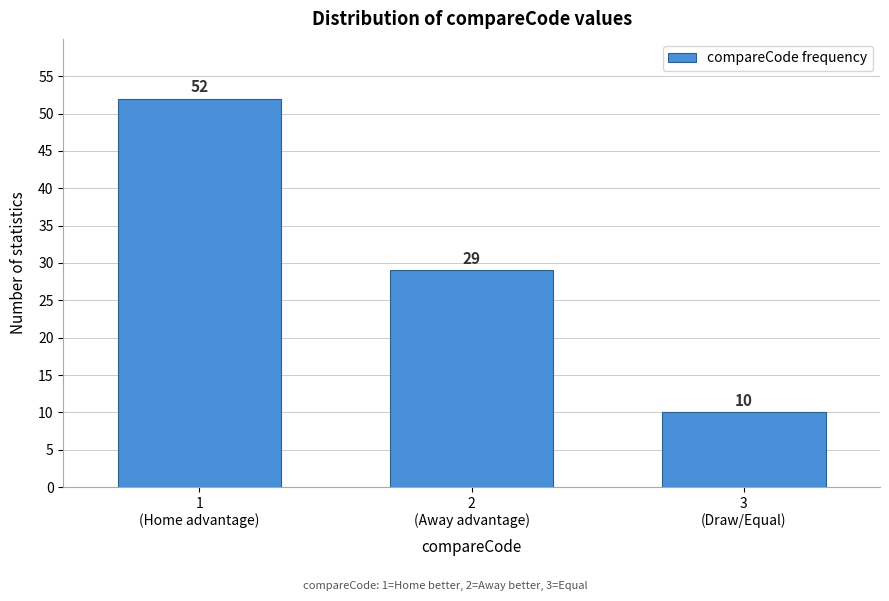

Reading left to right, transcribe all the data shown in this chart.

52	29	10